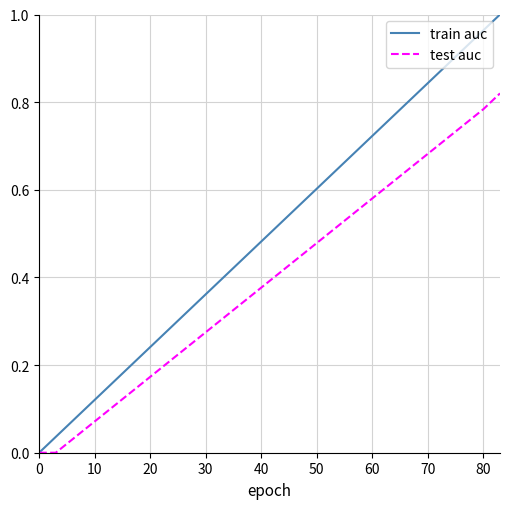

Rank the series by their maximum value, from lowest to highest.

test auc, train auc